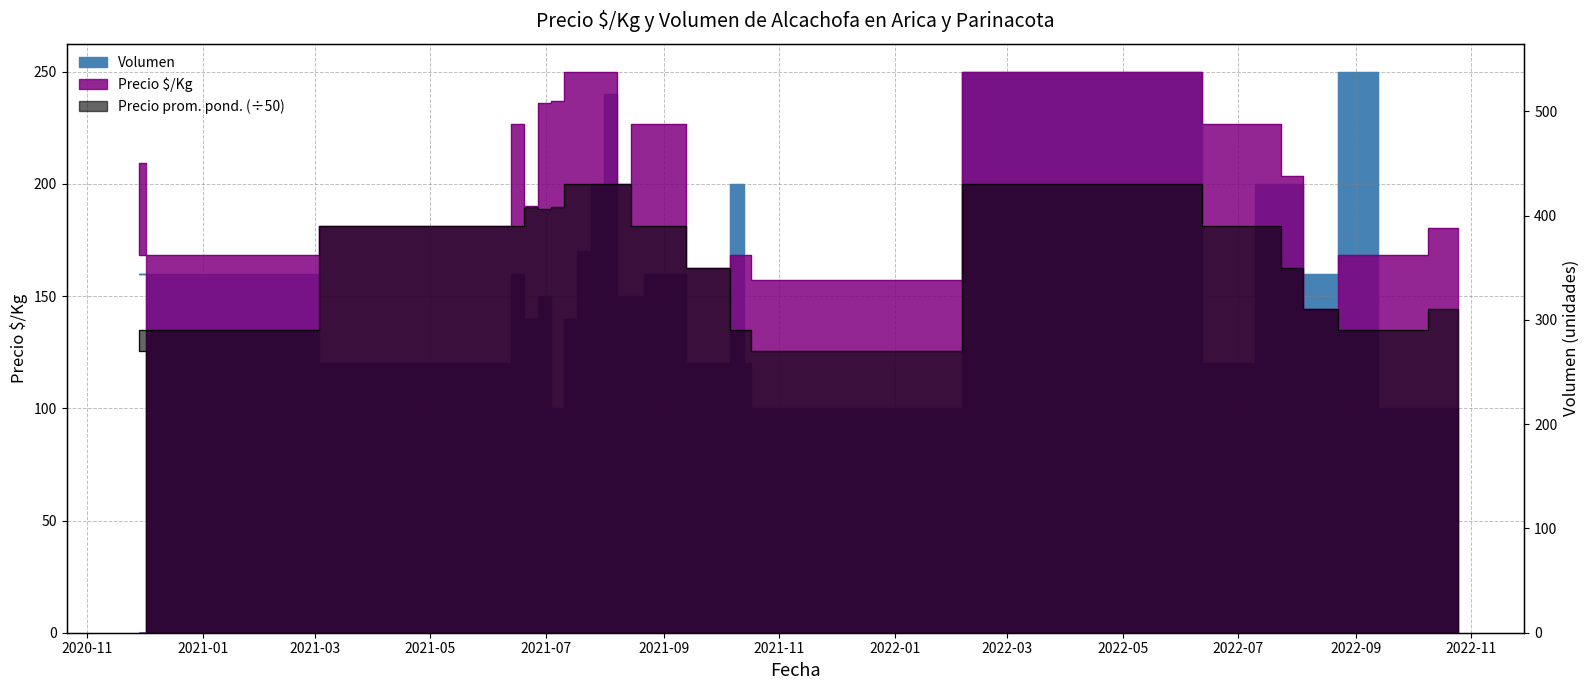

At how many categories does at least one series exceed 534?

5